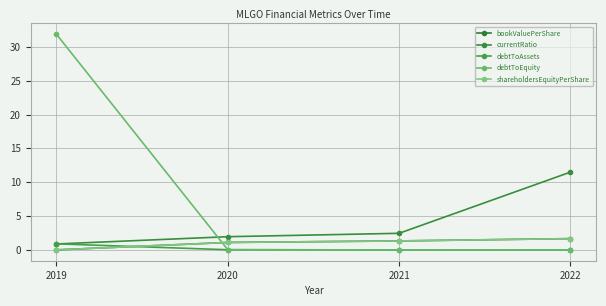

True or false: shareholdersEquityPerShare and bookValuePerShare intersect in this chart.

False